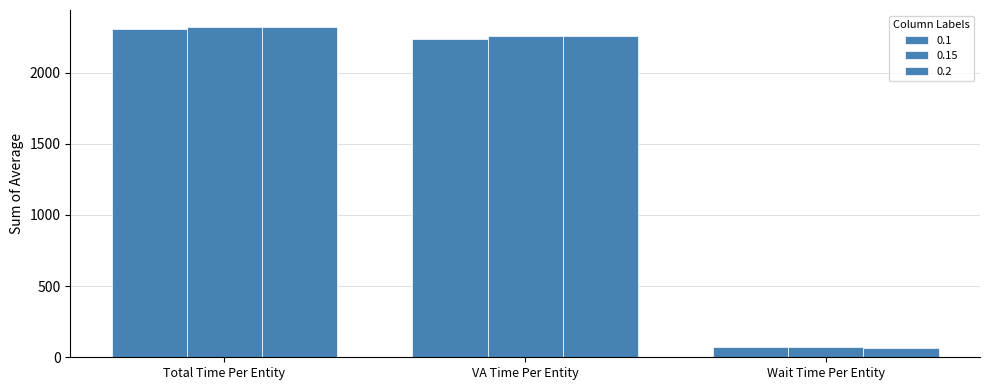

At which category is the sum across all series the highest?

Total Time Per Entity